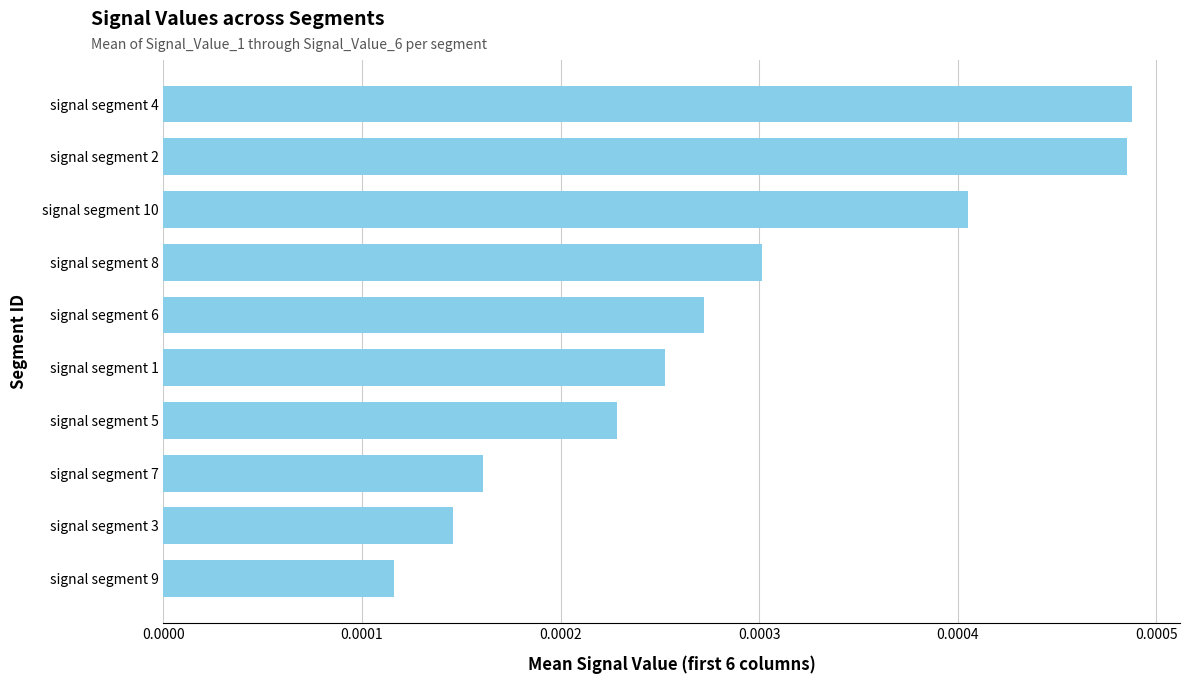

Count the number of data series in this chart.

1